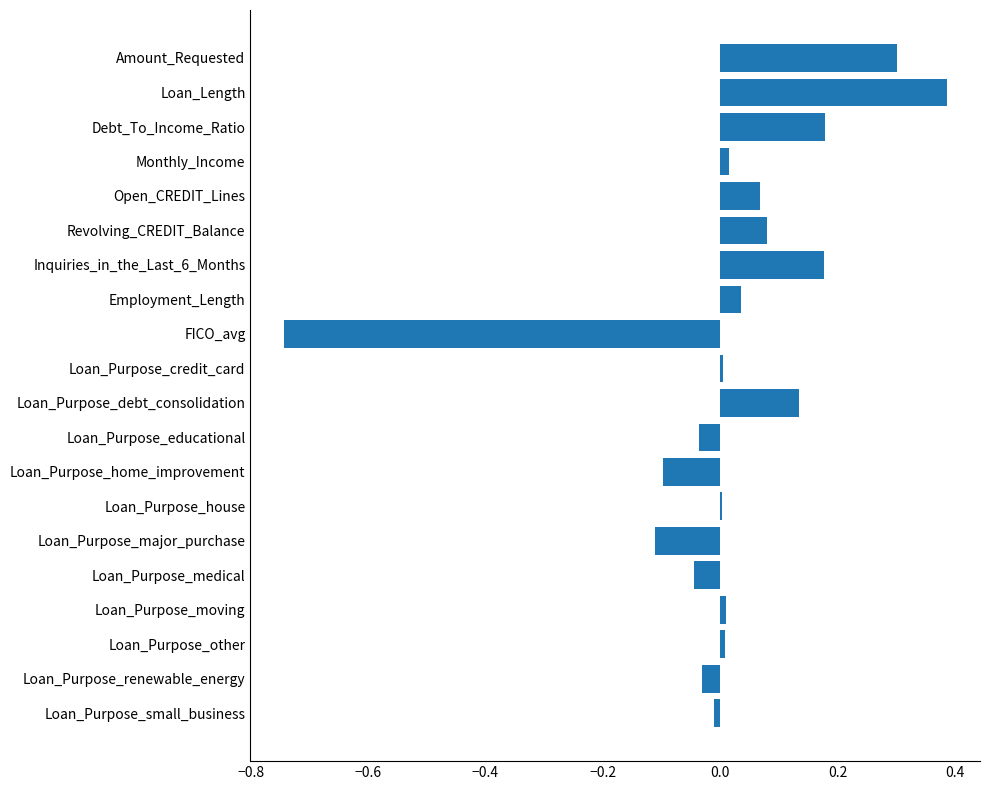

Count the number of categories in the chart.

20